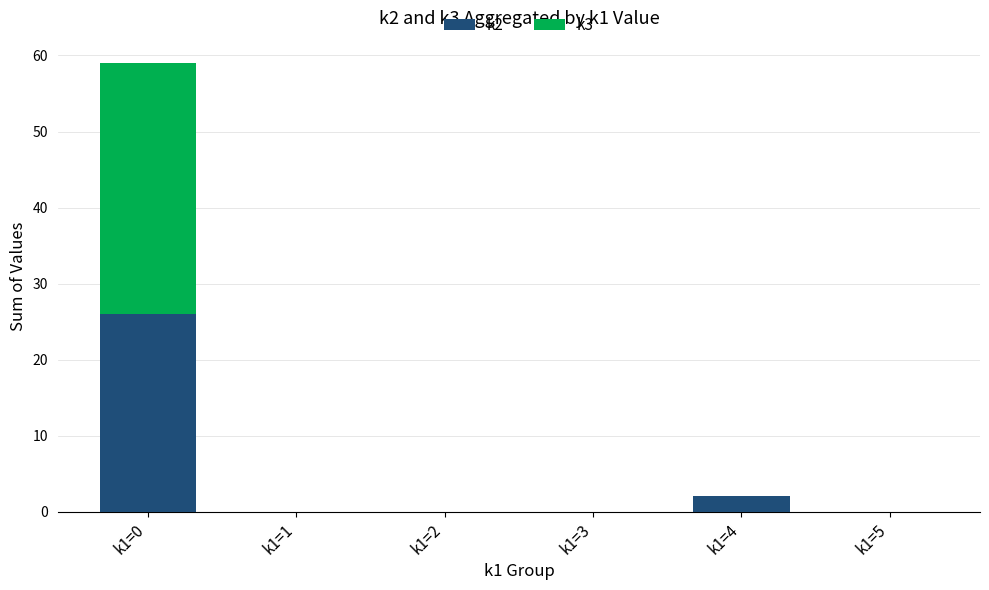

Which category has the highest value in the k2 series?

k1=0